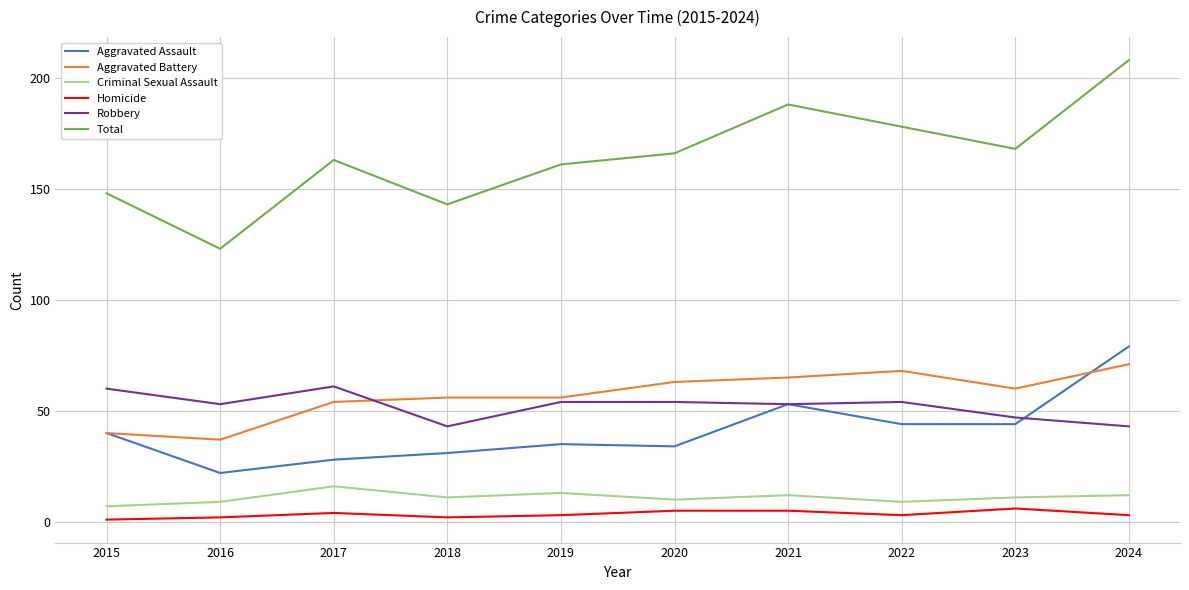

At how many categories does at least one series exceed 64?

10